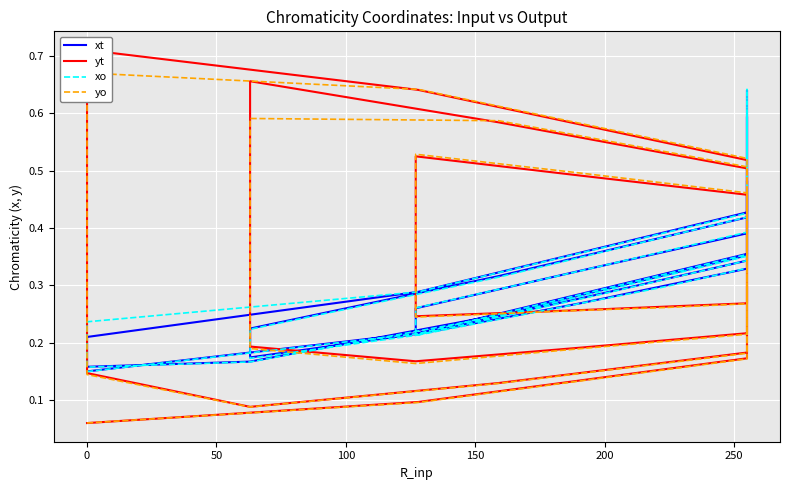

The xt series shows 0.0 at 12. True or false?

False